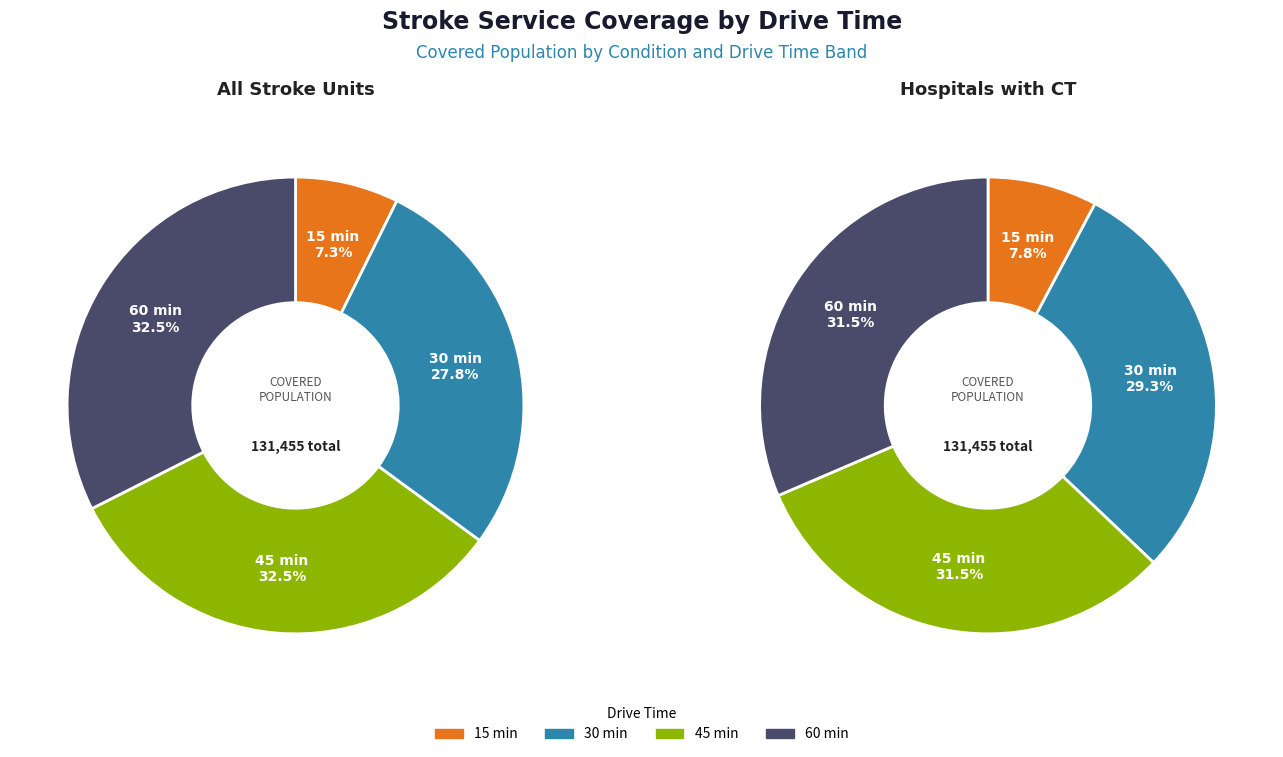

How many slices are in this pie chart?

4